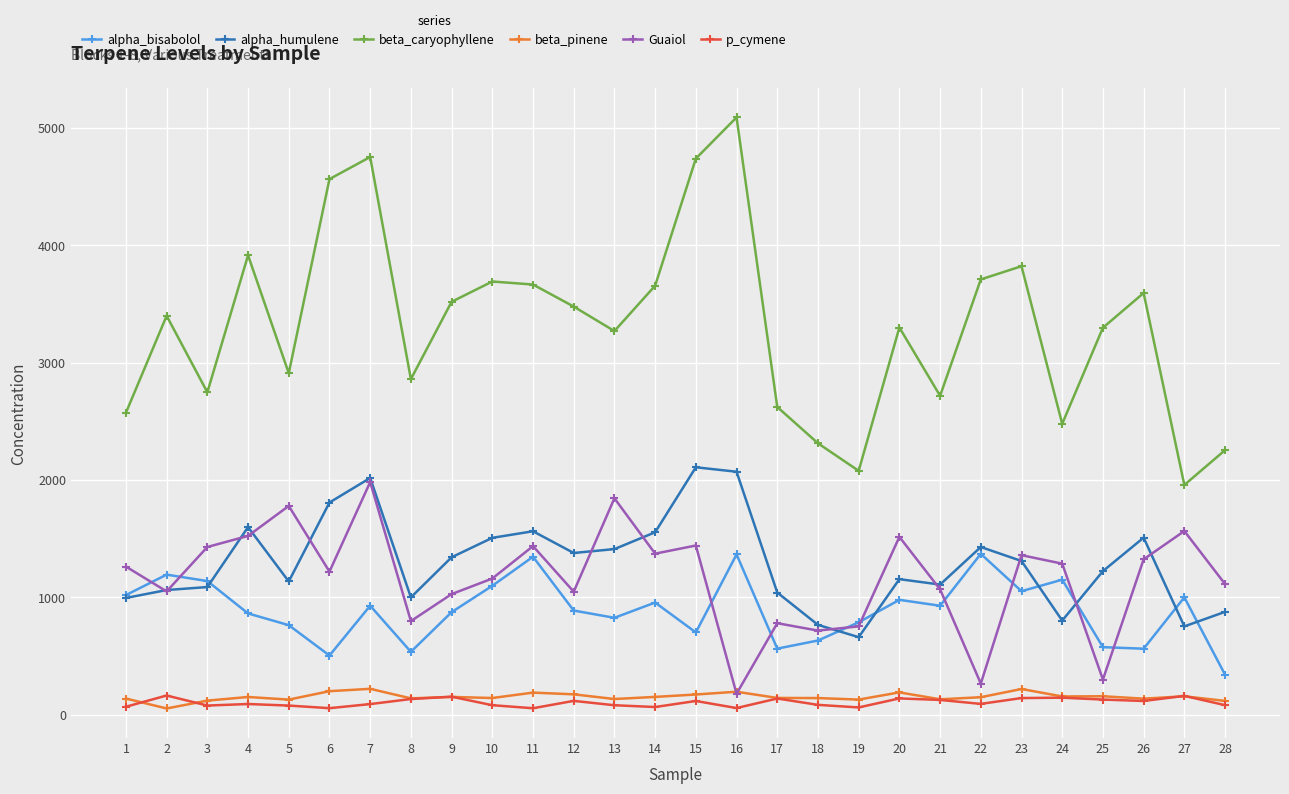

What is the spread (max minus min) of values at 23?

3680.0